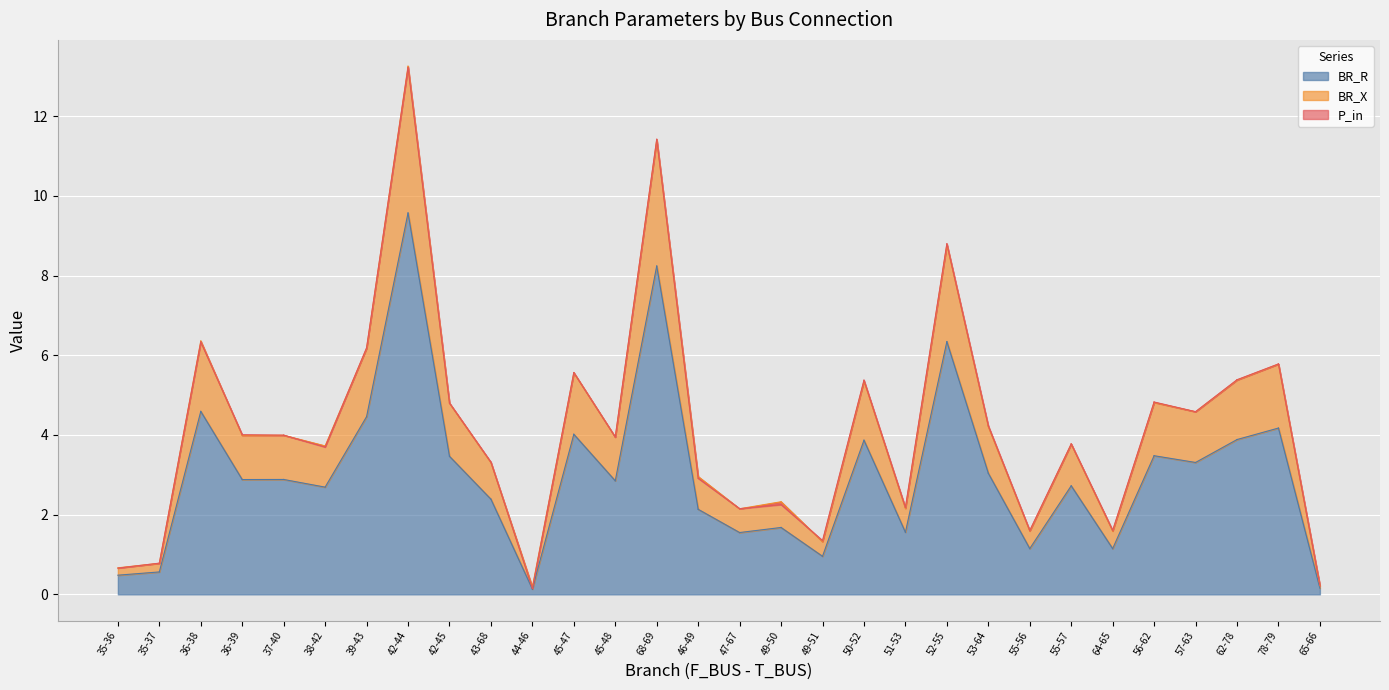

True or false: BR_R and BR_X cross at least once.

False